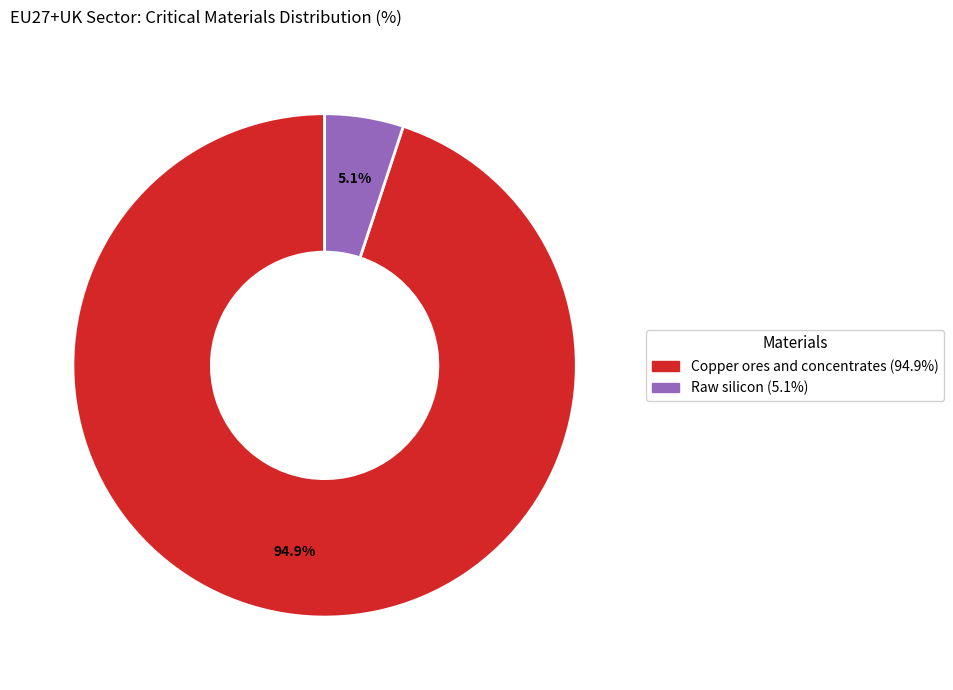

Combined, do Copper ores and concentrates (94.9%) and Raw silicon (5.1%) account for over 50%?

Yes